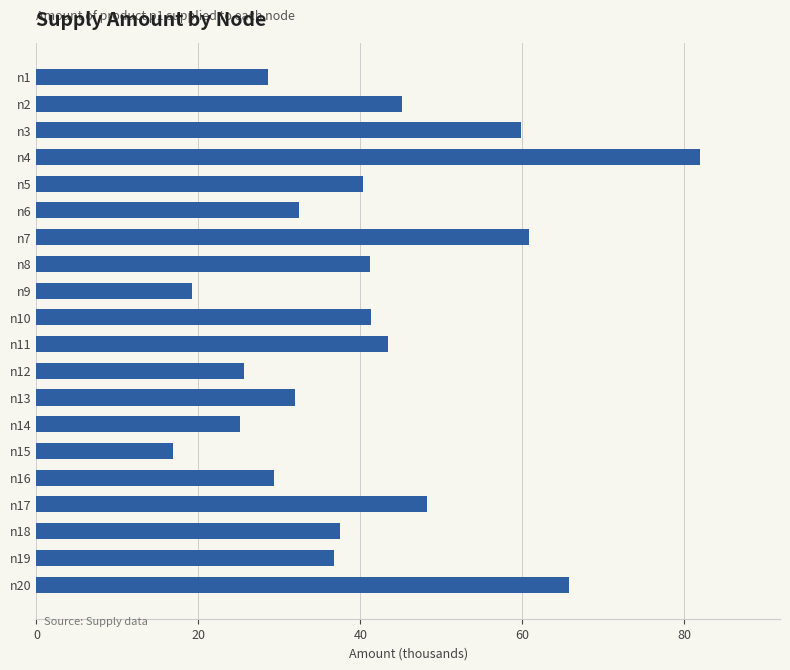

What is the value of the 4th bar from the top?

82.0